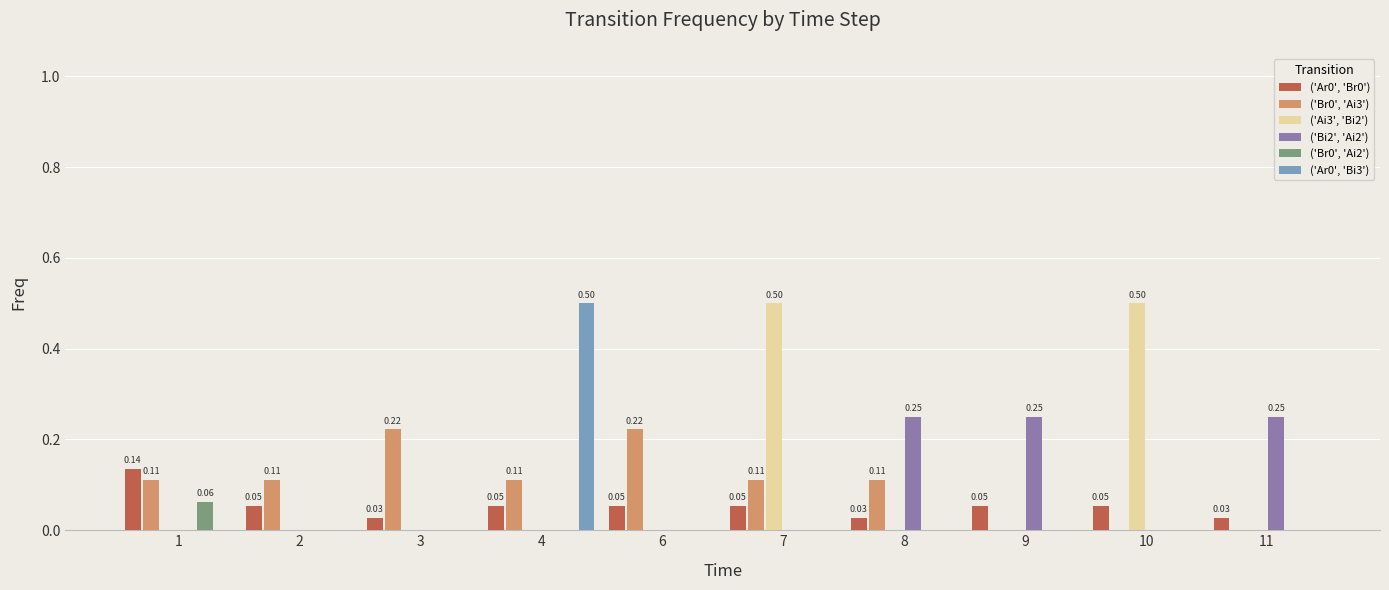

What is the total value across all series at 1?

0.3